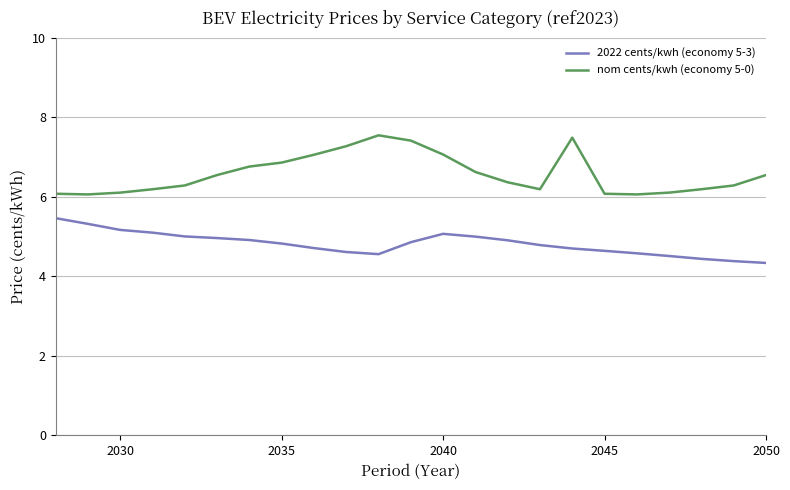

Which series has the largest range (max minus min)?

nom cents/kwh (economy 5-0)